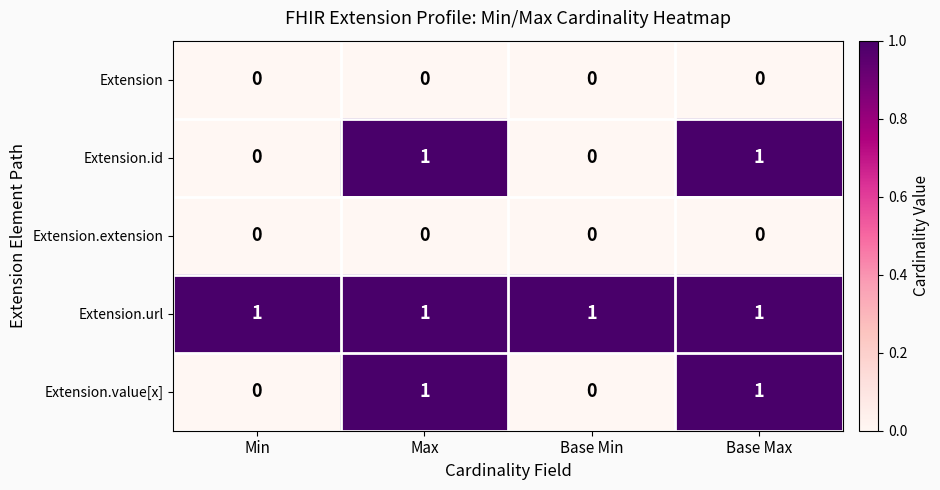

Reading right to left, what are all the values shown in this chart?

Extension: Base Max=0	Base Min=0	Max=0	Min=0
Extension.id: Base Max=1	Base Min=0	Max=1	Min=0
Extension.extension: Base Max=0	Base Min=0	Max=0	Min=0
Extension.url: Base Max=1	Base Min=1	Max=1	Min=1
Extension.value[x]: Base Max=1	Base Min=0	Max=1	Min=0